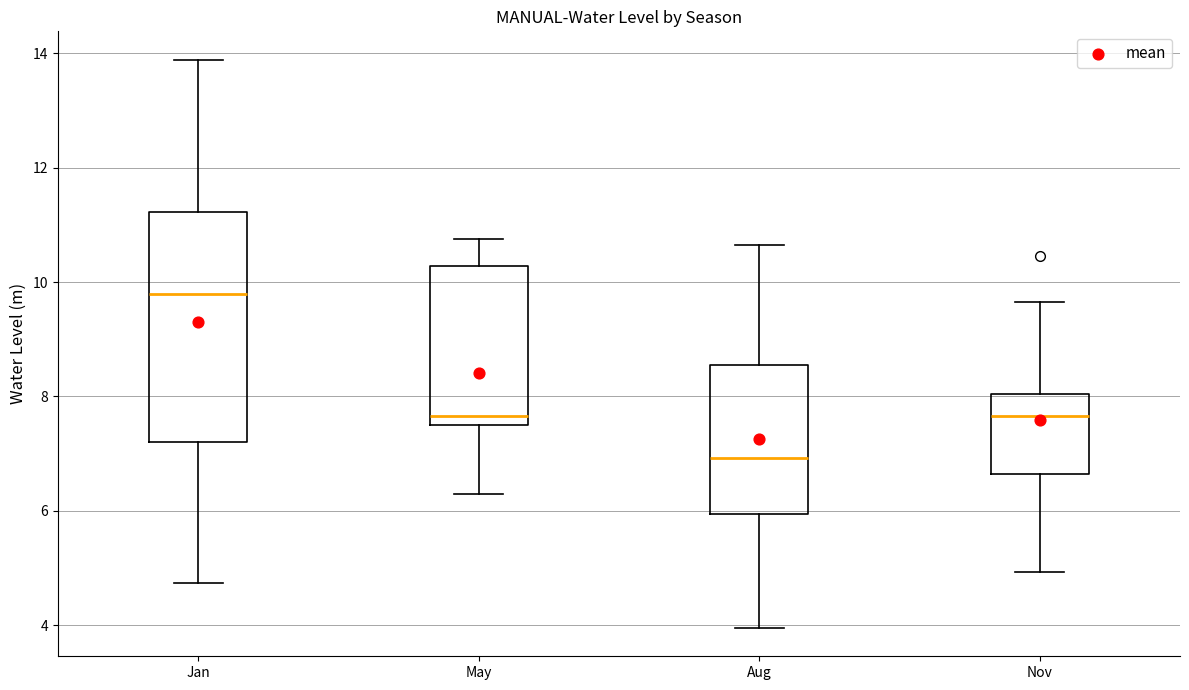

Reading left to right, transcribe this box plot: for each box, give where its median line is, the range the box spans, and where its two whiskers end, as read against the y-axis. The values are not printed on the chart, so give them approximately, as read against the axis.

Jan: median 9.8, box 7.2 to 11.2, whiskers 4.8 to 13.8
May: median 7.6 (just above the box's lower edge), box 7.6 to 10.2, whiskers 6.4 to 10.8
Aug: median 7.0, box 6.0 to 8.6, whiskers 4.0 to 10.6
Nov: median 7.6, box 6.6 to 8.0, whiskers 5.0 to 9.6